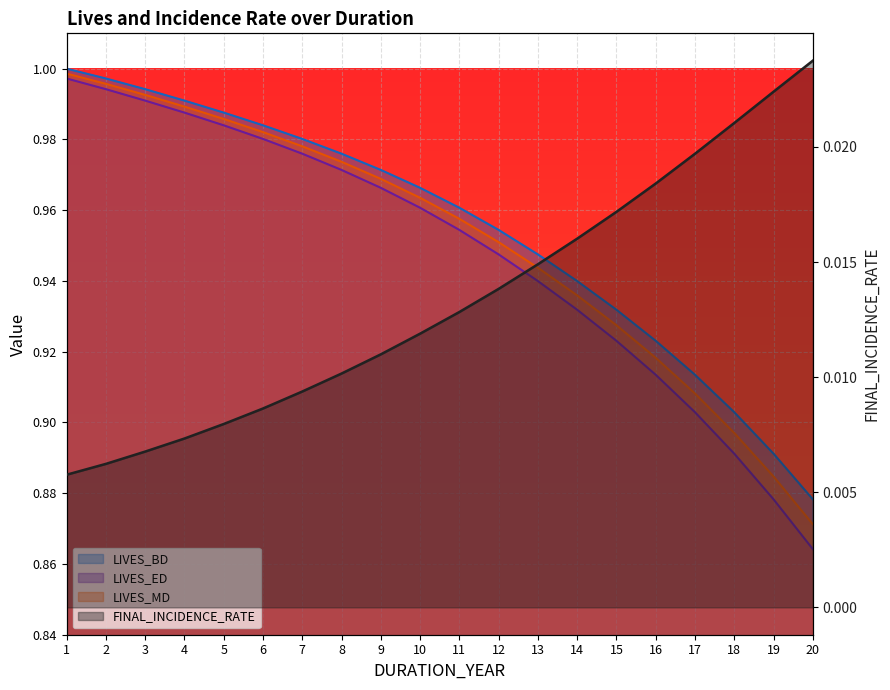

True or false: LIVES_BD and FINAL_INCIDENCE_RATE cross at least once.

False